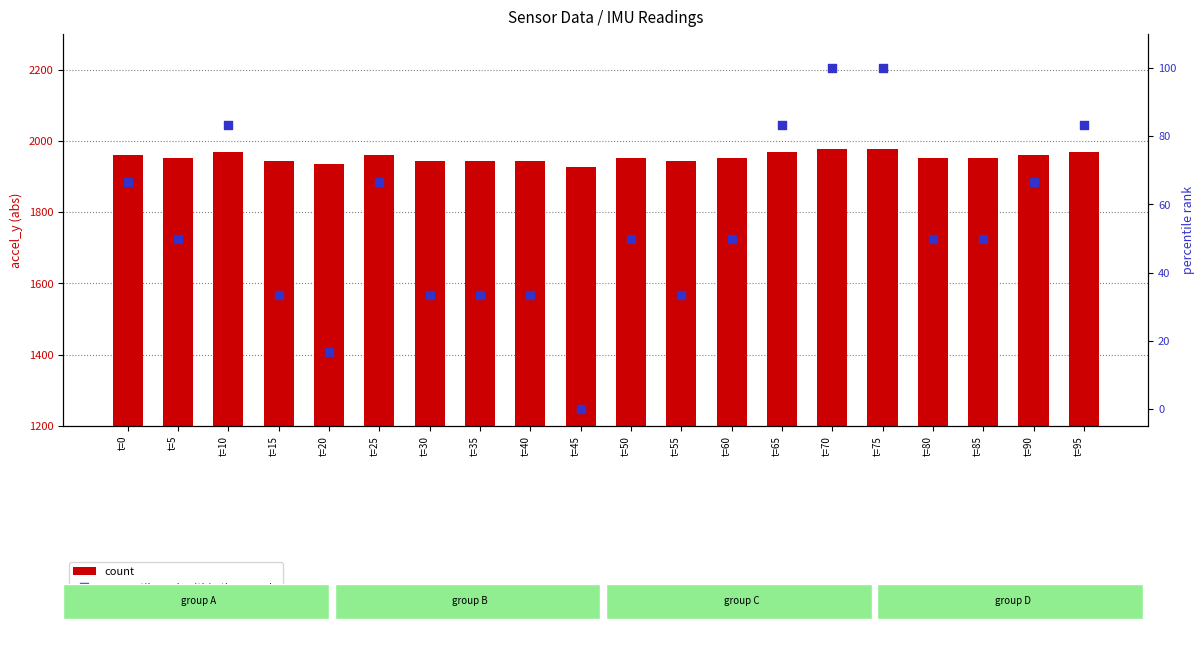

Which series has the widest spread of Y values?

percentile rank within the sample